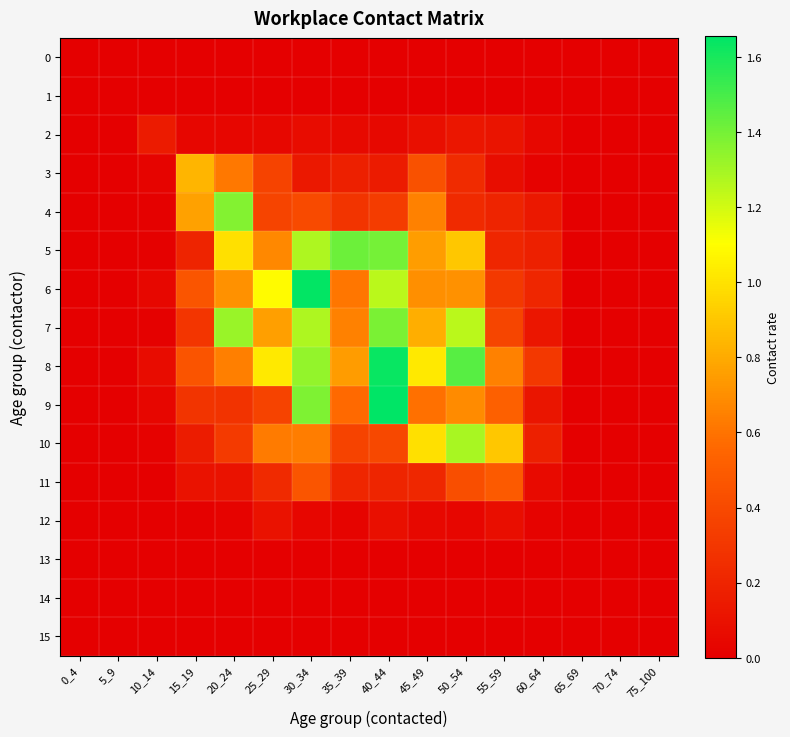

Reading left to right, transcribe all the data shown in this chart.

0: 0_4=0.0	5_9=0.0	10_14=0.0	15_19=0.0	20_24=0.0	25_29=0.0	30_34=0.0	35_39=0.0	40_44=0.0	45_49=0.0	50_54=0.0	55_59=0.0	60_64=0.0	65_69=0.0	70_74=0.0	75_100=0.0
1: 0_4=0.0	5_9=0.0	10_14=0.0	15_19=0.0	20_24=0.0	25_29=0.0	30_34=0.0	35_39=0.0	40_44=0.0	45_49=0.0	50_54=0.0	55_59=0.0	60_64=0.0	65_69=0.0	70_74=0.0	75_100=0.0
2: 0_4=0.0	5_9=0.0	10_14=0.2	15_19=0.0	20_24=0.0	25_29=0.0	30_34=0.1	35_39=0.1	40_44=0.0	45_49=0.1	50_54=0.1	55_59=0.1	60_64=0.0	65_69=0.0	70_74=0.0	75_100=0.0
3: 0_4=0.0	5_9=0.0	10_14=0.0	15_19=0.8	20_24=0.6	25_29=0.4	30_34=0.1	35_39=0.2	40_44=0.2	45_49=0.4	50_54=0.2	55_59=0.1	60_64=0.0	65_69=0.0	70_74=0.0	75_100=0.0
4: 0_4=0.0	5_9=0.0	10_14=0.0	15_19=0.8	20_24=1.4	25_29=0.4	30_34=0.4	35_39=0.3	40_44=0.3	45_49=0.6	50_54=0.2	55_59=0.2	60_64=0.1	65_69=0.0	70_74=0.0	75_100=0.0
5: 0_4=0.0	5_9=0.0	10_14=0.0	15_19=0.2	20_24=1.0	25_29=0.7	30_34=1.3	35_39=1.4	40_44=1.4	45_49=0.8	50_54=0.9	55_59=0.2	60_64=0.2	65_69=0.0	70_74=0.0	75_100=0.0
6: 0_4=0.0	5_9=0.0	10_14=0.0	15_19=0.5	20_24=0.7	25_29=1.1	30_34=1.6	35_39=0.6	40_44=1.3	45_49=0.7	50_54=0.7	55_59=0.3	60_64=0.2	65_69=0.0	70_74=0.0	75_100=0.0
7: 0_4=0.0	5_9=0.0	10_14=0.0	15_19=0.3	20_24=1.3	25_29=0.8	30_34=1.3	35_39=0.6	40_44=1.4	45_49=0.8	50_54=1.2	55_59=0.4	60_64=0.1	65_69=0.0	70_74=0.0	75_100=0.0
8: 0_4=0.0	5_9=0.0	10_14=0.1	15_19=0.5	20_24=0.6	25_29=1.0	30_34=1.3	35_39=0.7	40_44=1.6	45_49=1.0	50_54=1.5	55_59=0.6	60_64=0.3	65_69=0.0	70_74=0.0	75_100=0.0
9: 0_4=0.0	5_9=0.0	10_14=0.0	15_19=0.3	20_24=0.3	25_29=0.4	30_34=1.4	35_39=0.6	40_44=1.7	45_49=0.6	50_54=0.7	55_59=0.5	60_64=0.1	65_69=0.0	70_74=0.0	75_100=0.0
10: 0_4=0.0	5_9=0.0	10_14=0.0	15_19=0.2	20_24=0.3	25_29=0.6	30_34=0.6	35_39=0.4	40_44=0.4	45_49=1.0	50_54=1.3	55_59=0.9	60_64=0.2	65_69=0.0	70_74=0.0	75_100=0.0
11: 0_4=0.0	5_9=0.0	10_14=0.0	15_19=0.1	20_24=0.1	25_29=0.2	30_34=0.5	35_39=0.2	40_44=0.2	45_49=0.2	50_54=0.4	55_59=0.5	60_64=0.1	65_69=0.0	70_74=0.0	75_100=0.0
12: 0_4=0.0	5_9=0.0	10_14=0.0	15_19=0.0	20_24=0.0	25_29=0.1	30_34=0.0	35_39=0.0	40_44=0.1	45_49=0.1	50_54=0.0	55_59=0.1	60_64=0.0	65_69=0.0	70_74=0.0	75_100=0.0
13: 0_4=0.0	5_9=0.0	10_14=0.0	15_19=0.0	20_24=0.0	25_29=0.0	30_34=0.0	35_39=0.0	40_44=0.0	45_49=0.0	50_54=0.0	55_59=0.0	60_64=0.0	65_69=0.0	70_74=0.0	75_100=0.0
14: 0_4=0.0	5_9=0.0	10_14=0.0	15_19=0.0	20_24=0.0	25_29=0.0	30_34=0.0	35_39=0.0	40_44=0.0	45_49=0.0	50_54=0.0	55_59=0.0	60_64=0.0	65_69=0.0	70_74=0.0	75_100=0.0
15: 0_4=0.0	5_9=0.0	10_14=0.0	15_19=0.0	20_24=0.0	25_29=0.0	30_34=0.0	35_39=0.0	40_44=0.0	45_49=0.0	50_54=0.0	55_59=0.0	60_64=0.0	65_69=0.0	70_74=0.0	75_100=0.0